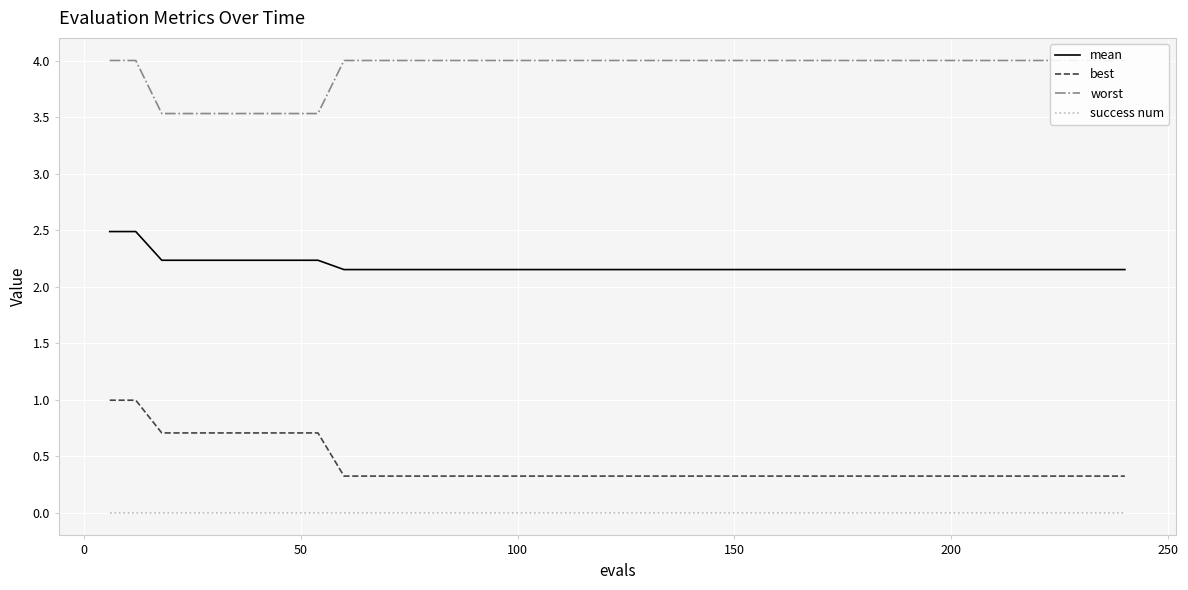

True or false: best and mean cross at least once.

False